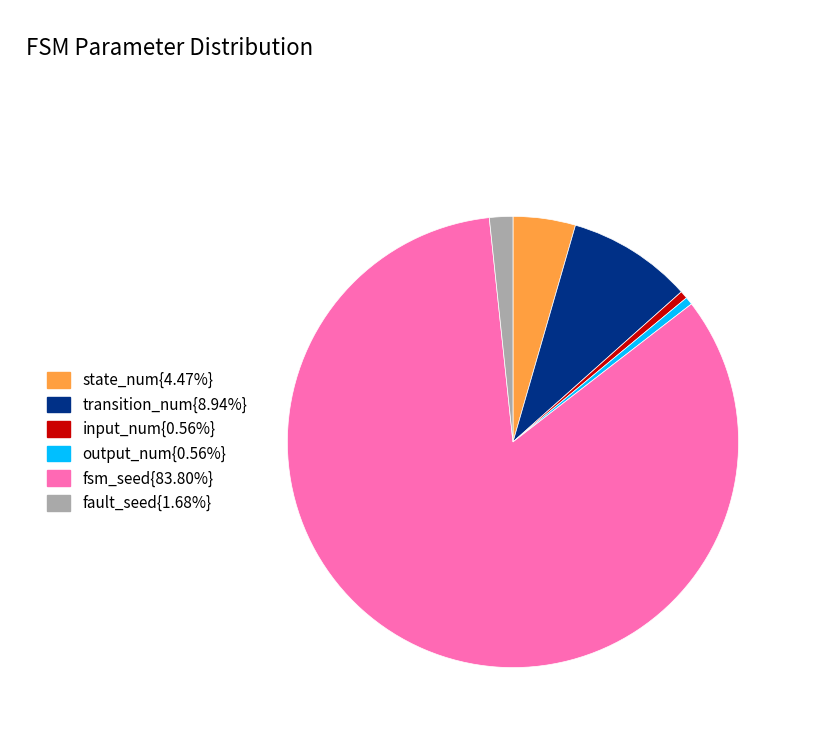

Is there any slice that represents more than half of the pie?

Yes